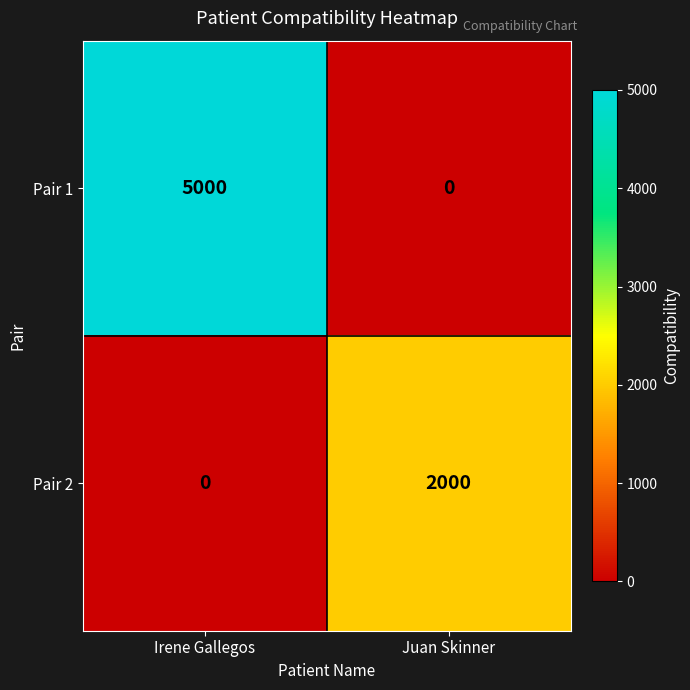

What is the difference between the highest and lowest values at Irene Gallegos?

5000